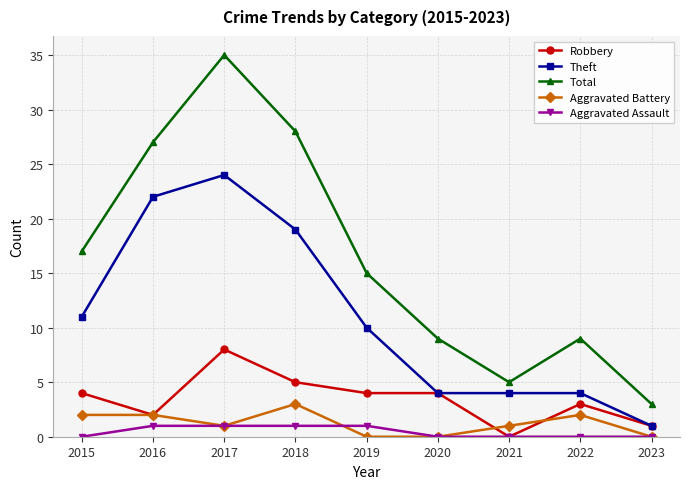

Is the value of Robbery at 2019 greater than the value of Total at 2018?

No